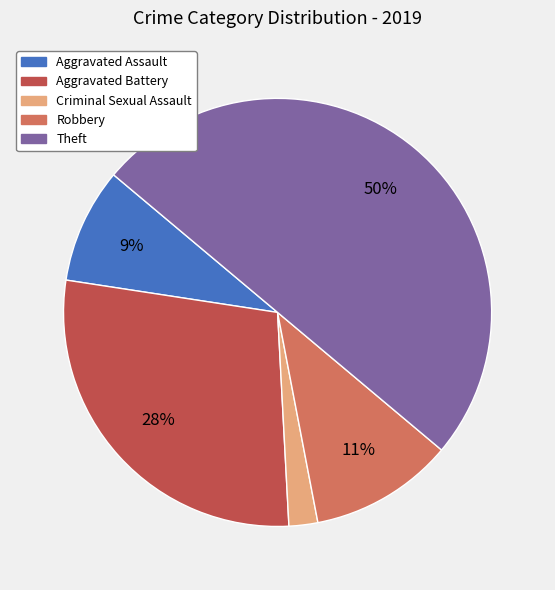

To the nearest percent, what is the average slice percentage?

20%